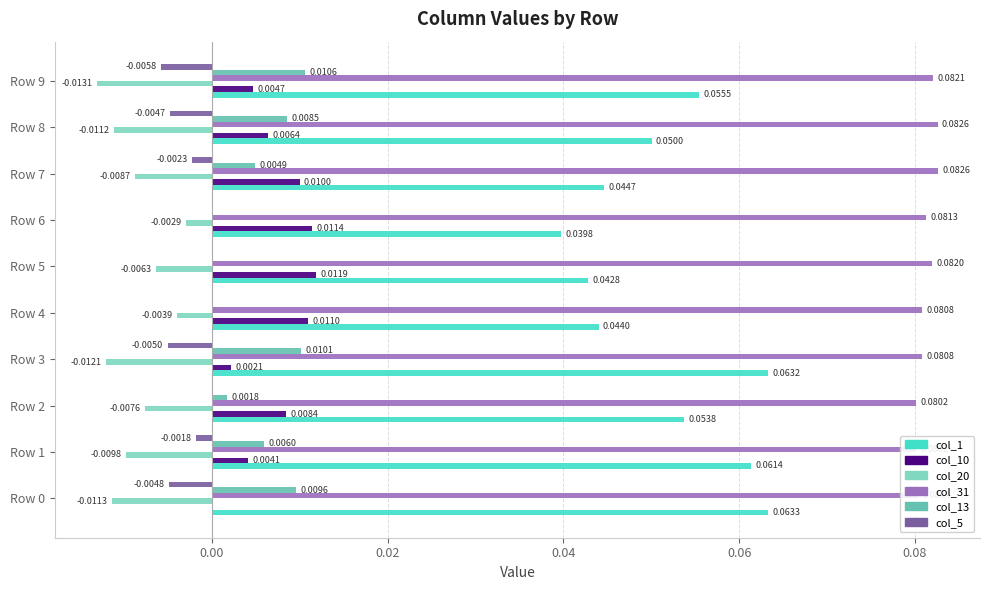

True or false: col_13 has a value of 0.0 at Row 7.

False